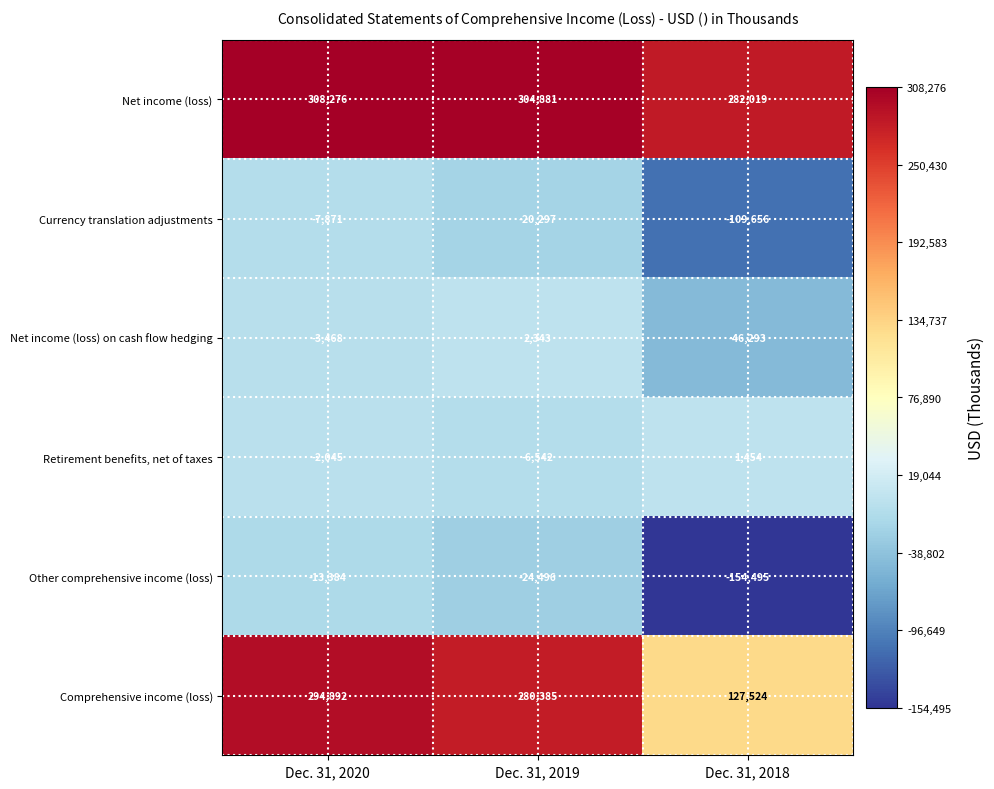

At which label does Comprehensive income (loss) first exceed 280385?

Dec. 31, 2020